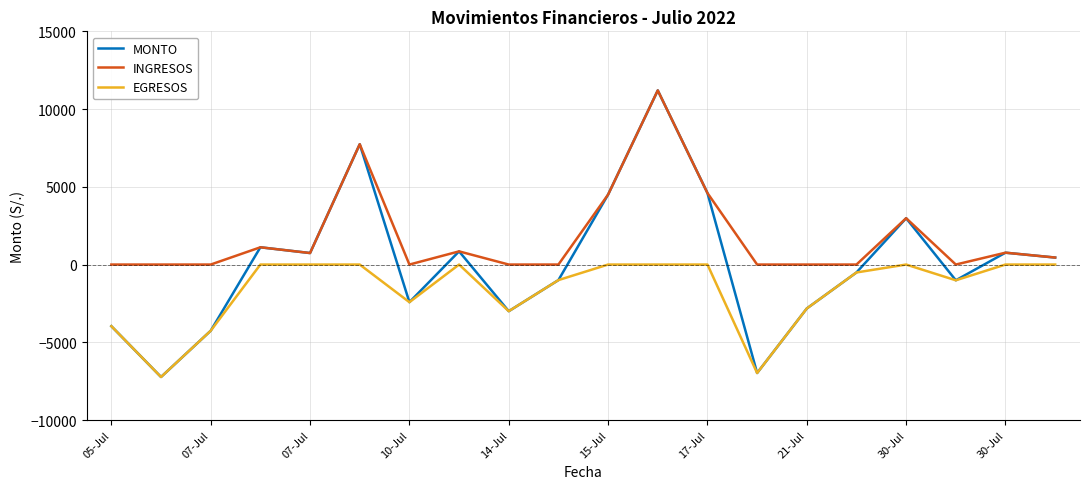

Which series has the largest total across all categories?

INGRESOS